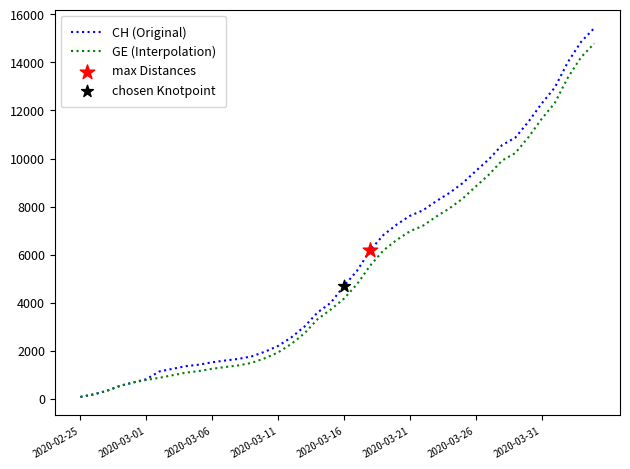

Which series has the widest spread of values?

CH (Original)